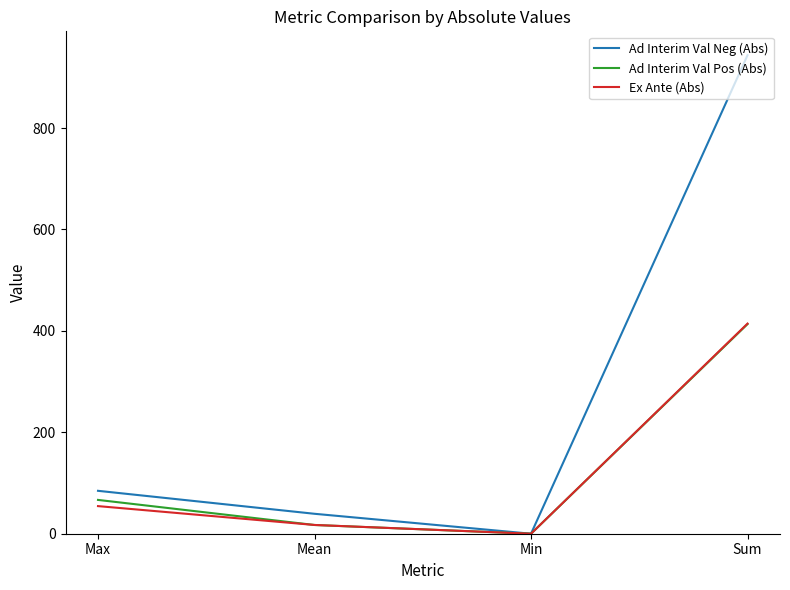

Is it true that Ad Interim Val Neg (Abs) equals 39.3 at Mean?

True